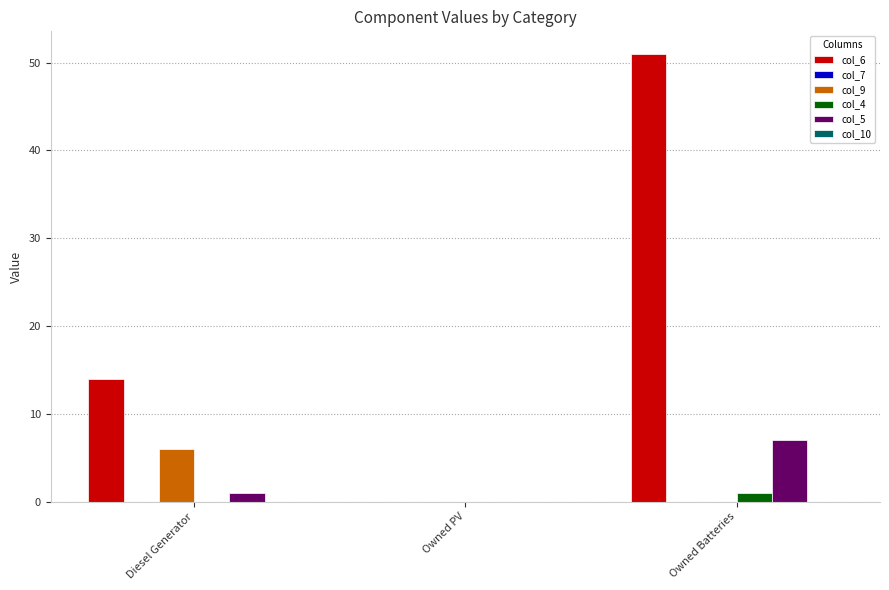

How many categories are shown in the chart?

3